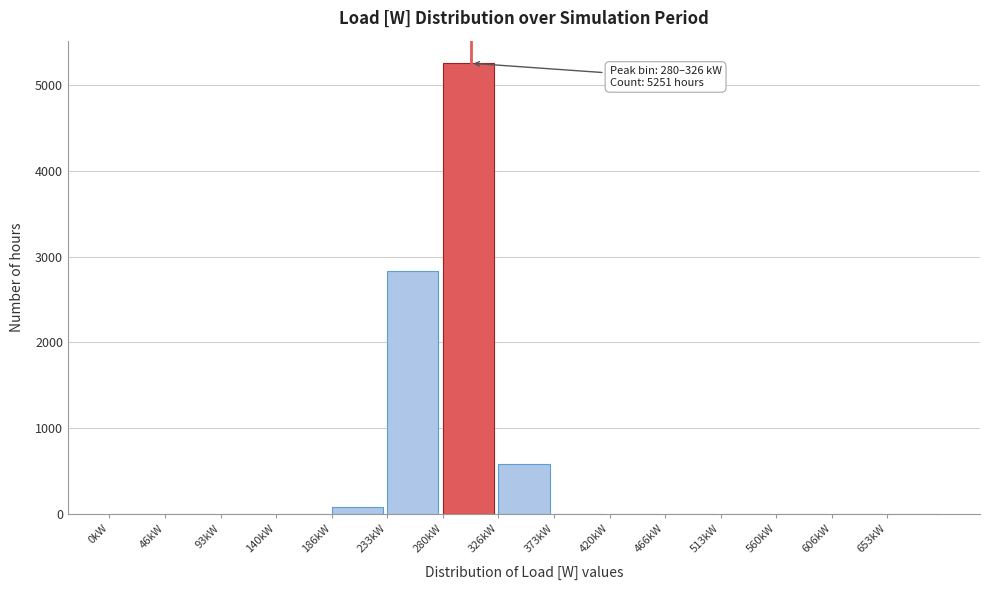

Which label corresponds to the largest value in the chart?

280kW